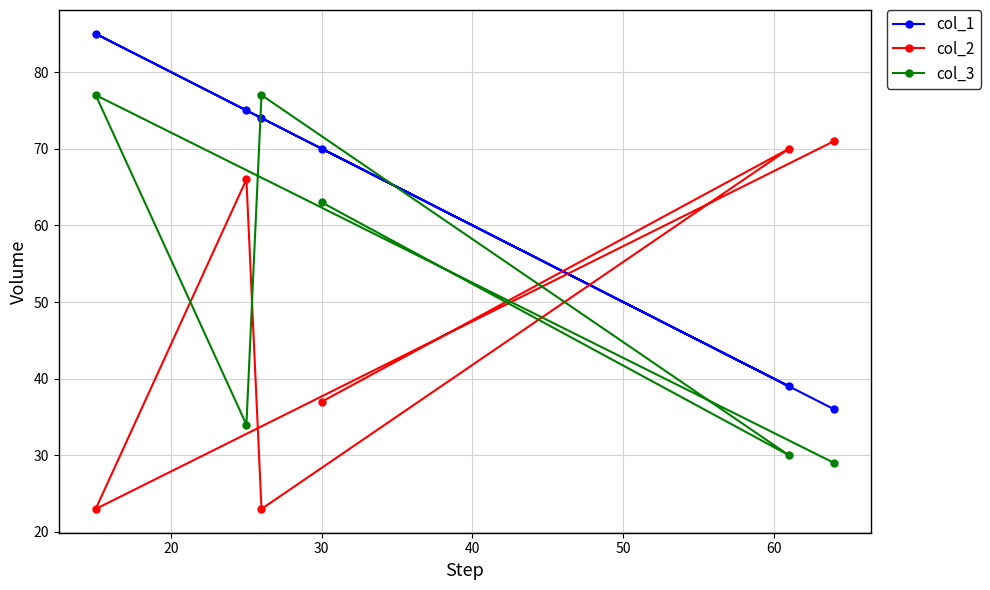

What is the maximum value for col_3?

77